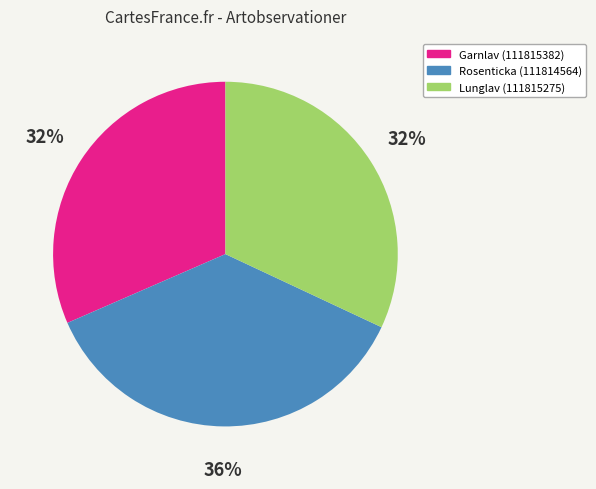

True or false: Rosenticka (111814564) accounts for 24% of the total.

False